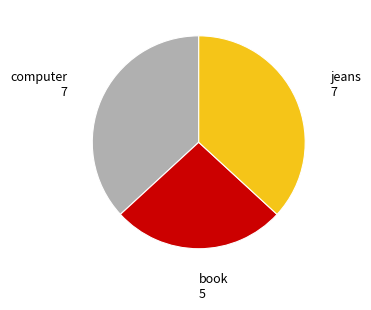

Does any single category account for the majority?

No